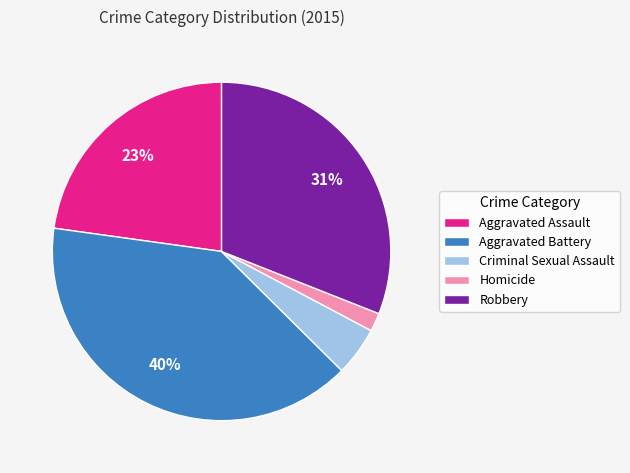

Combined, do Aggravated Battery and Robbery account for over 50%?

Yes